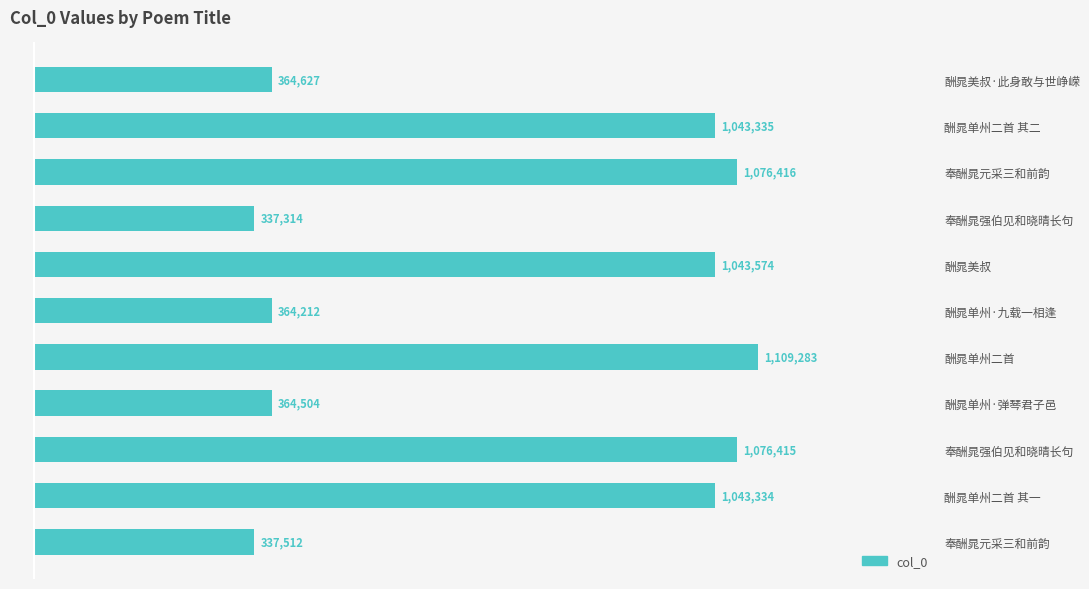

Are the bars horizontal?

Yes